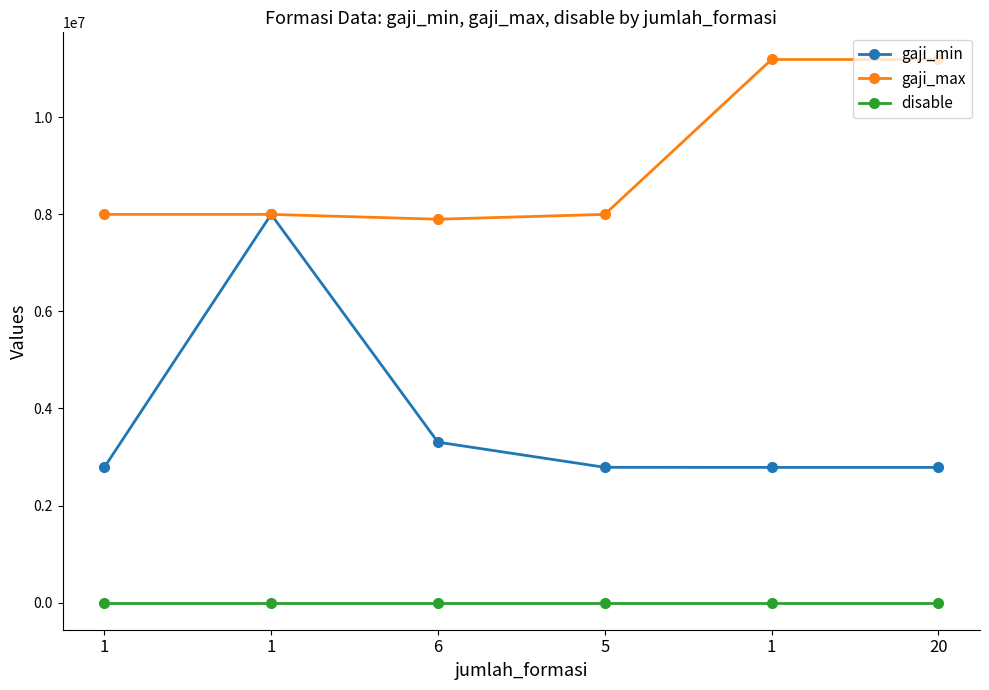

Count the number of data series in this chart.

3